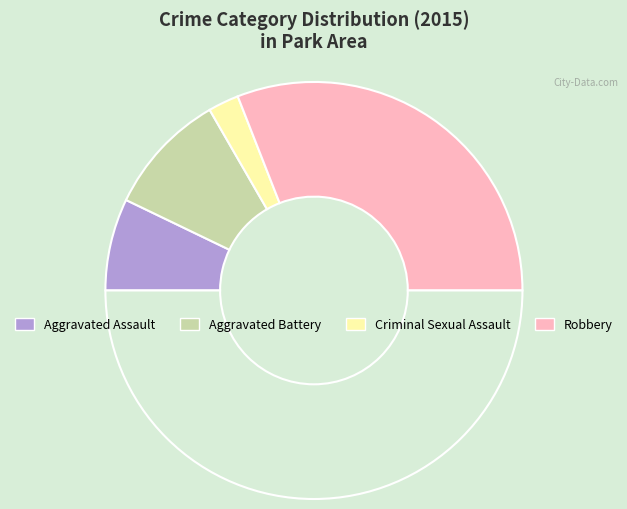

How many slices are in this pie chart?

5